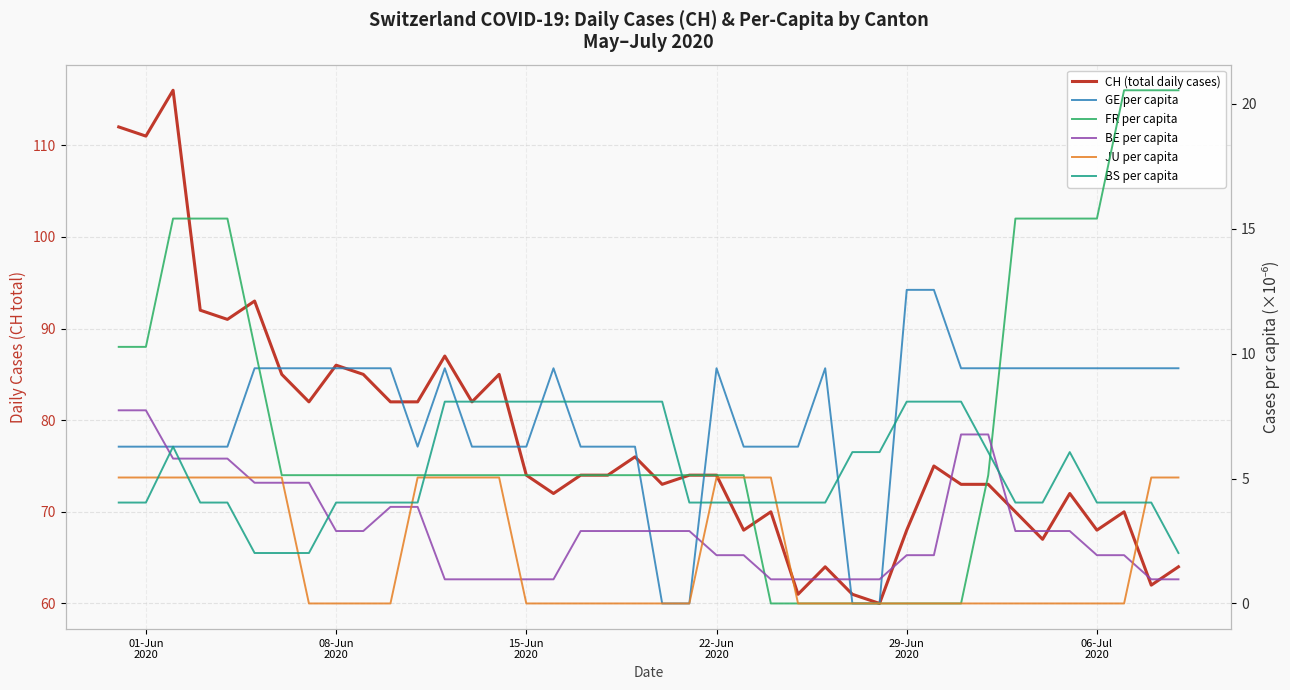

The value of CH (total daily cases) at 22-Jun
2020 is 41.1. True or false?

False